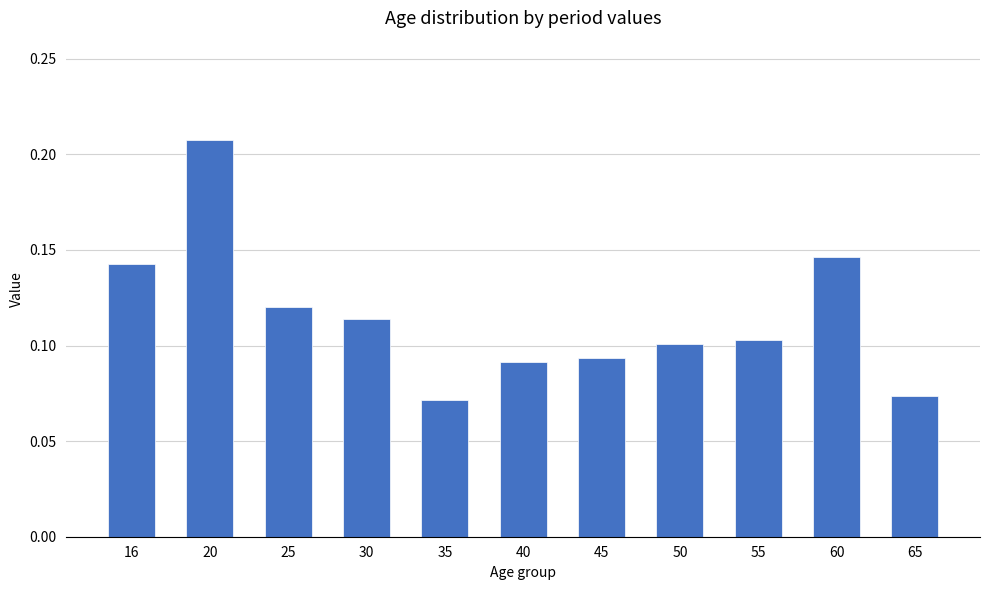

True or false: the data shows 0.1 at 65.

True